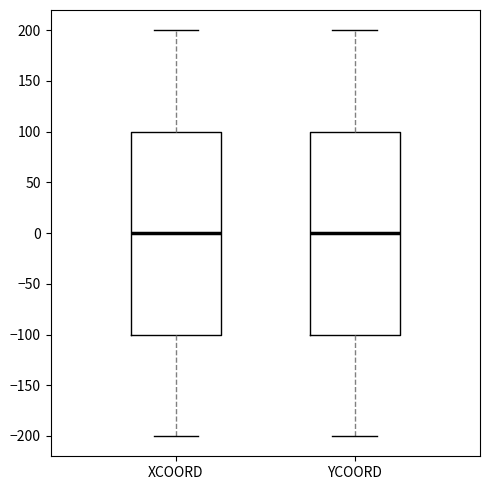

Reading left to right, transcribe this box plot: for each box, give where its median line is, the range the box spans, and where its two whiskers end, as read against the y-axis. The values are not printed on the chart, so give them approximately, as read against the axis.

XCOORD: median 0, box -100 to 100, whiskers -200 to 200
YCOORD: median 0, box -100 to 100, whiskers -200 to 200